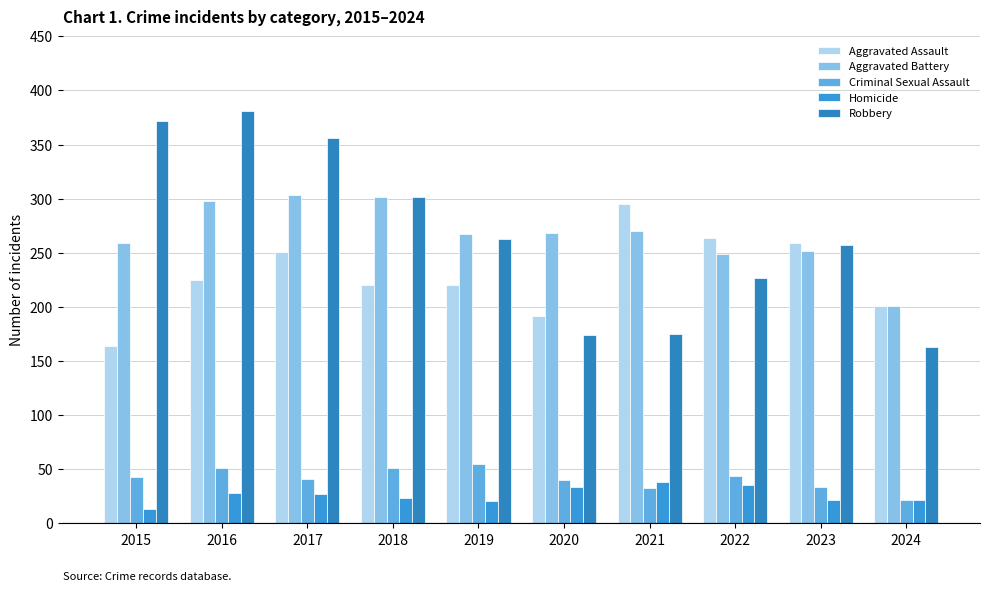

How many groups of bars are there?

10